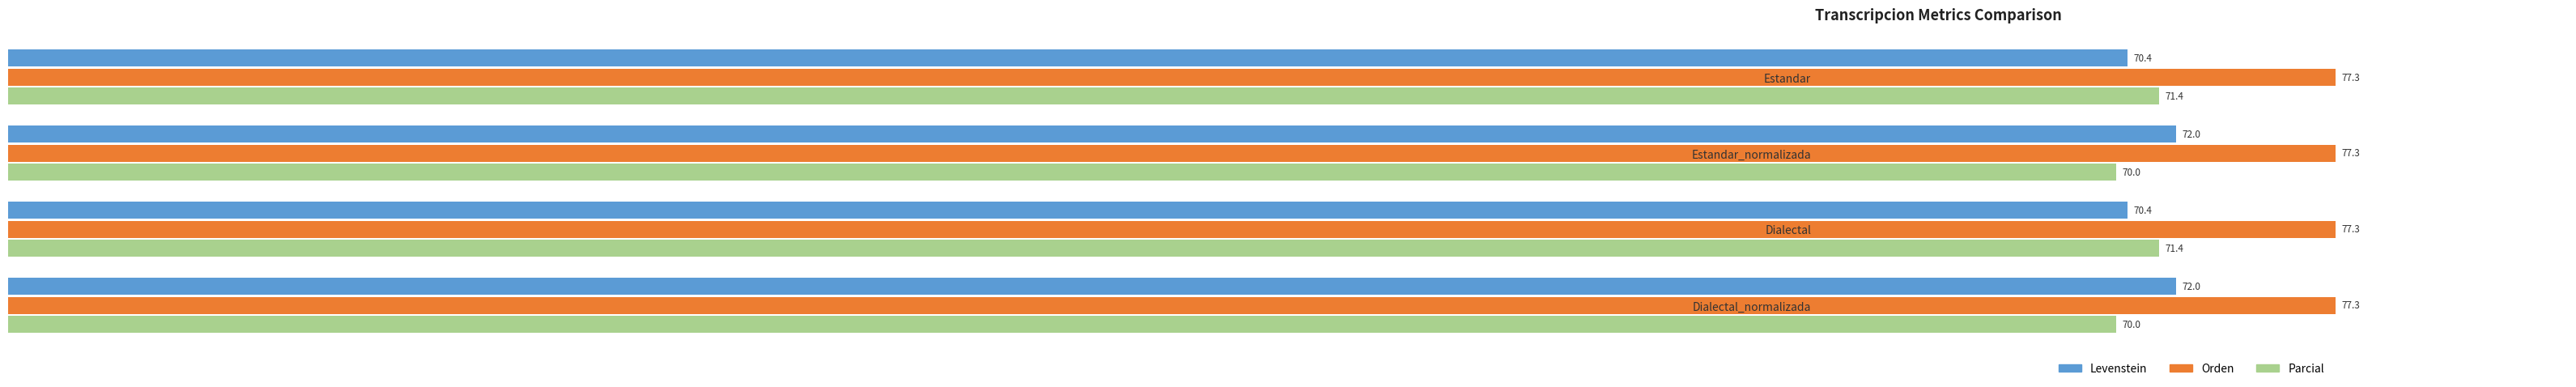

What is the difference between the Parcial values at Estandar_normalizada and Estandar?

1.4